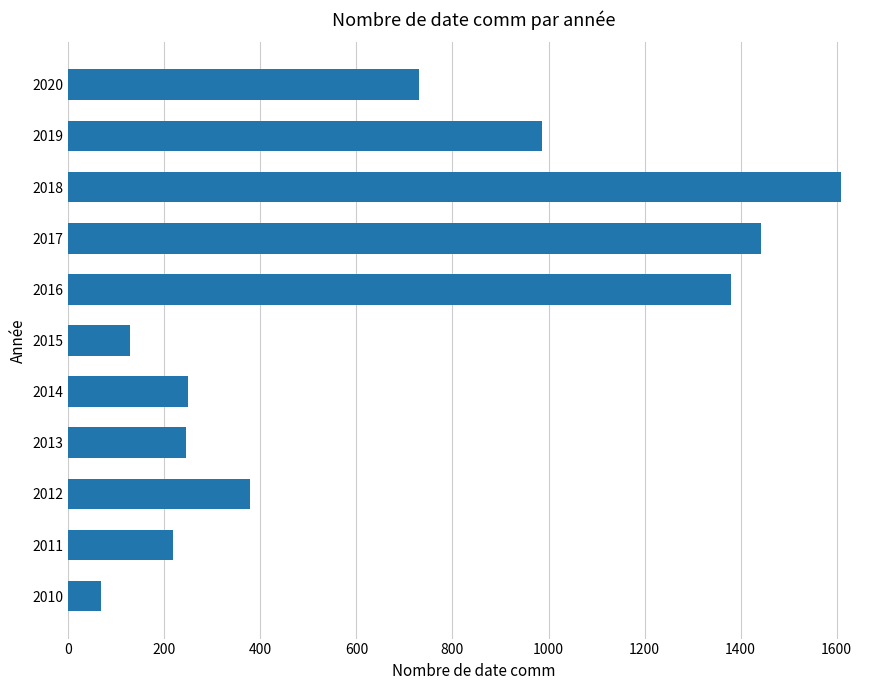

Where is the data nearest to the value 839?

2020